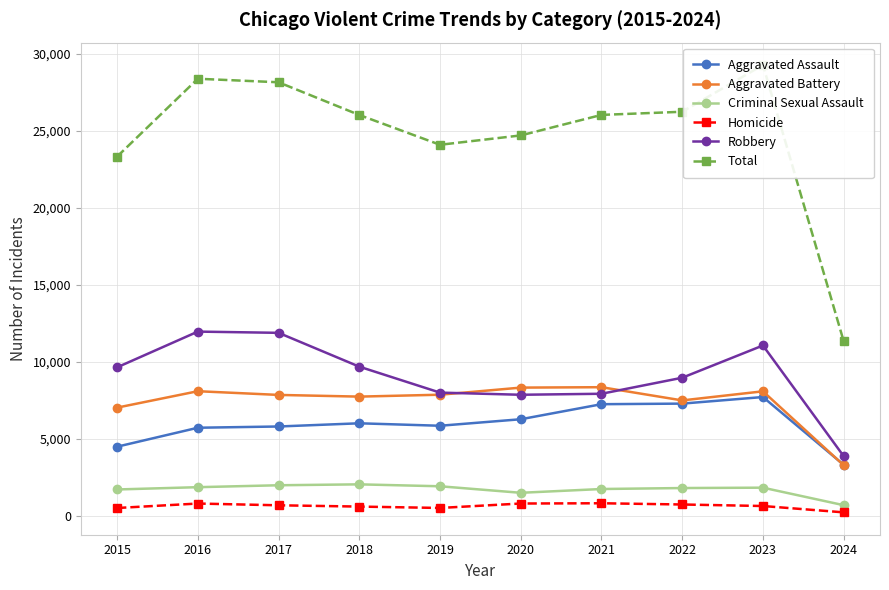

How many lines are shown in the chart?

6